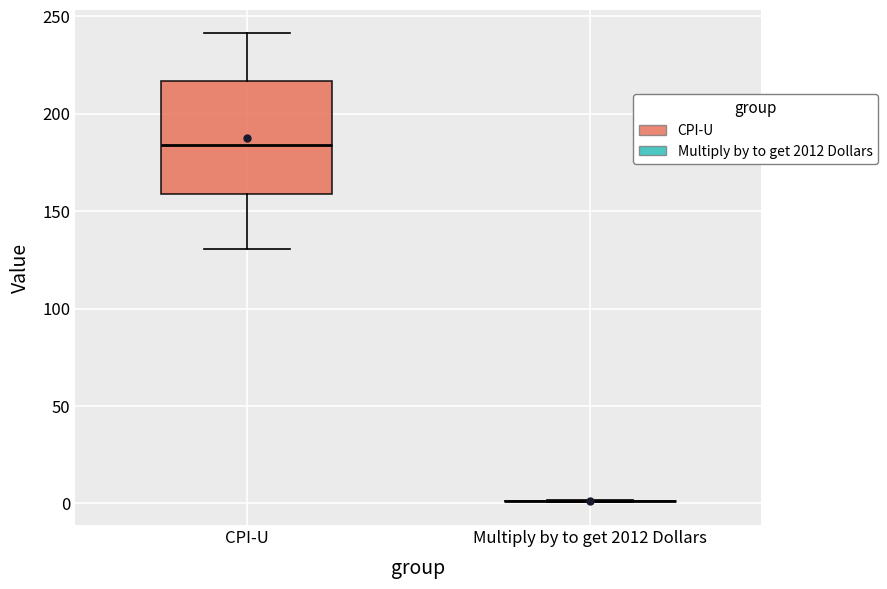

Reading left to right, transcribe this box plot: for each box, give where its median line is, the range the box spans, and where its two whiskers end, as read against the y-axis. The values are not printed on the chart, so give them approximately, as read against the axis.

CPI-U: median 185, box 160 to 215, whiskers 130 to 240
Multiply by to get 2012 Dollars: box collapsed to a line at 0, whiskers 0 to 0